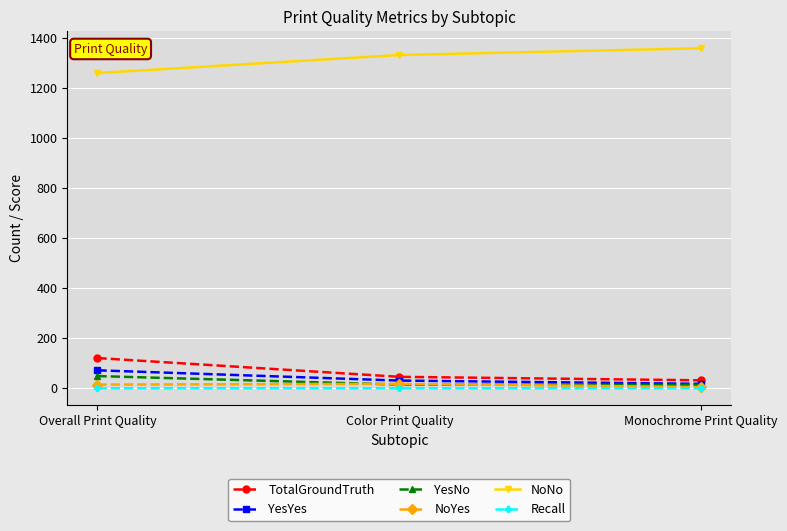

Where is NoNo nearest to the value 1309?

Color Print Quality